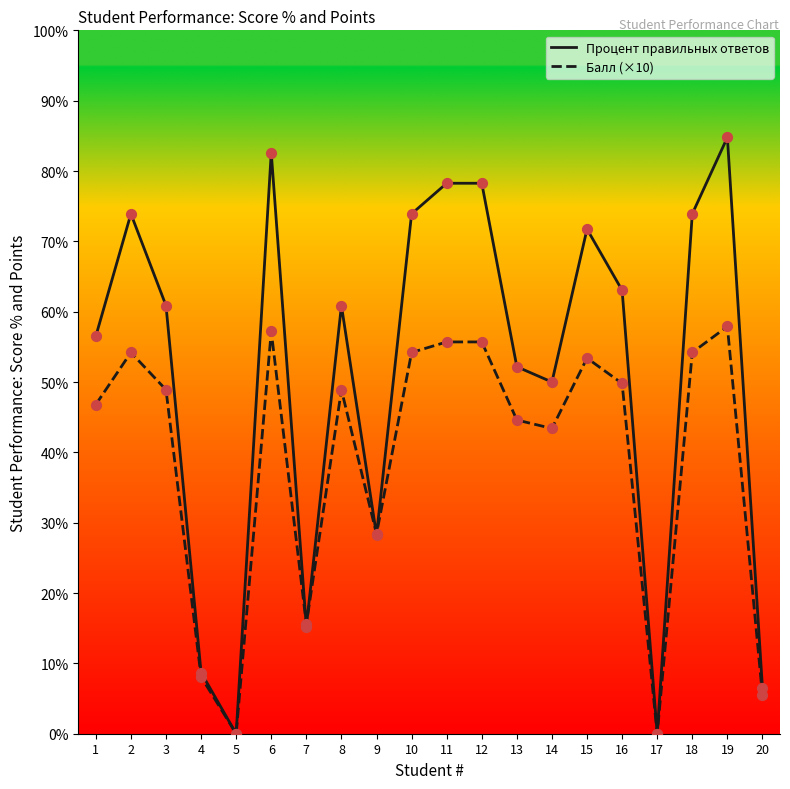

What are all the series names shown in the legend?

Процент правильных ответов, Балл (×10)